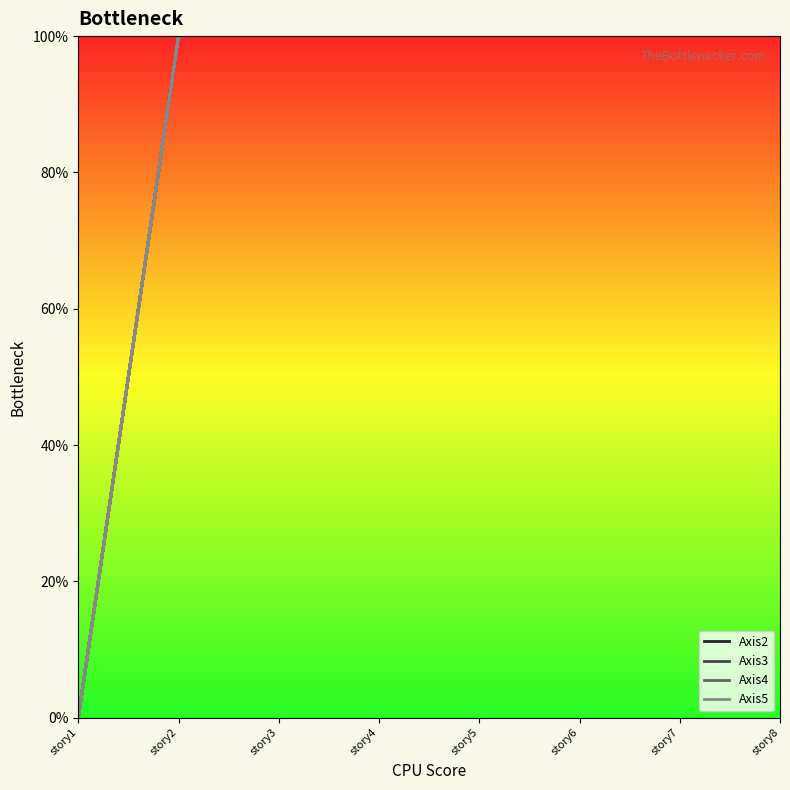

How many series are shown in this chart?

4